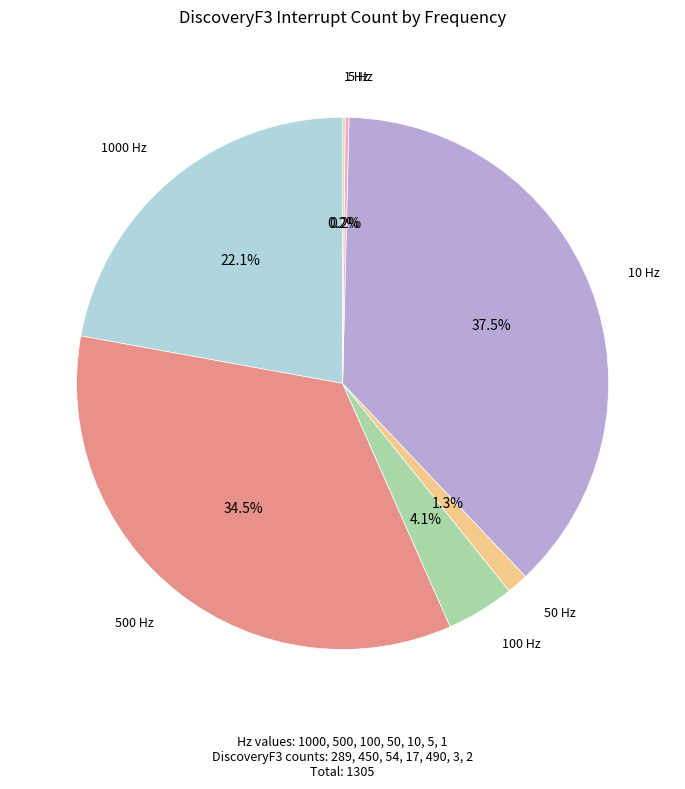

Does any single category account for the majority?

No